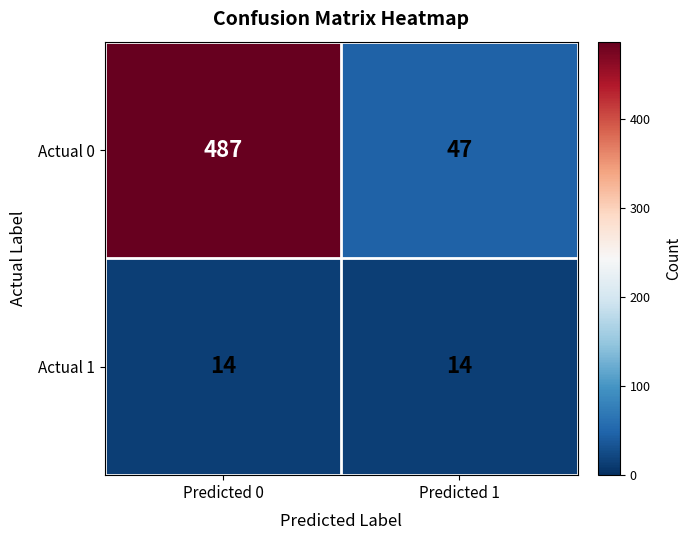

What is the total value across all series at Predicted 1?

61